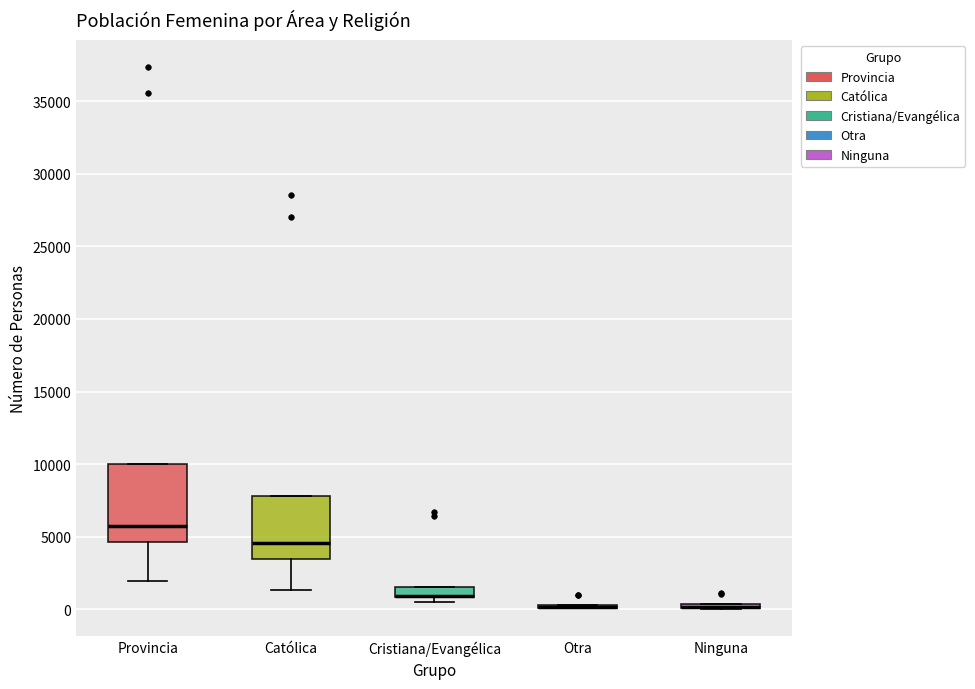

Where is the upper edge of the box for Católica on the y-axis? The values are not printed on the chart, so give them approximately, as read against the axis.

8000